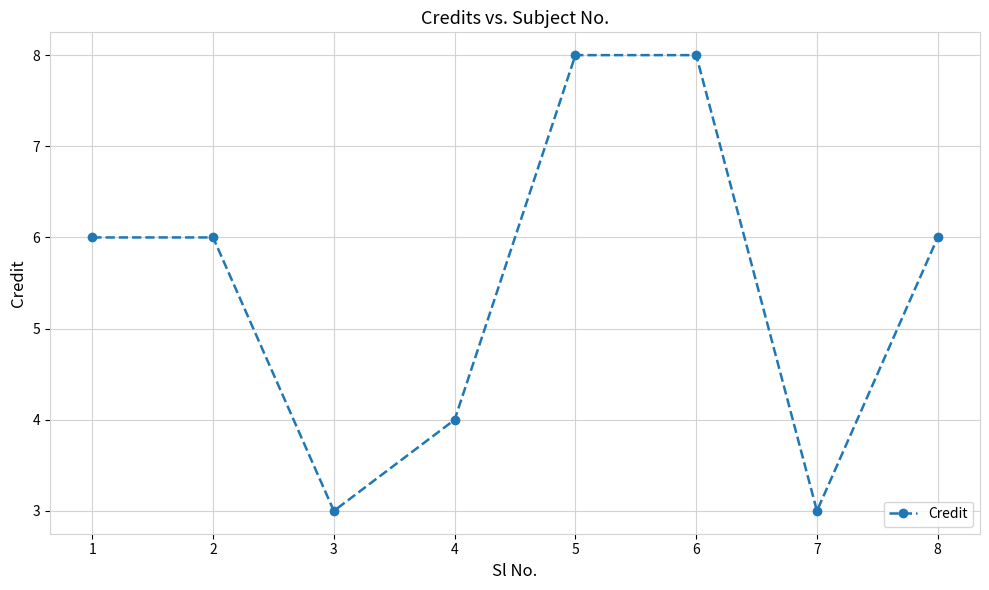

The chart shows a value of 8 at 5. True or false?

True